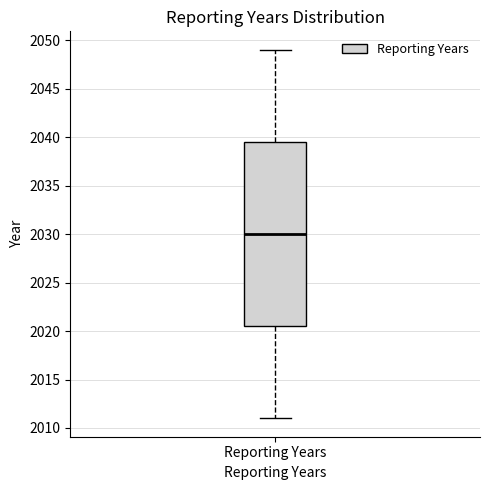

Where does the lower whisker of the box for Reporting Years end on the y-axis? The values are not printed on the chart, so give them approximately, as read against the axis.

2011.0